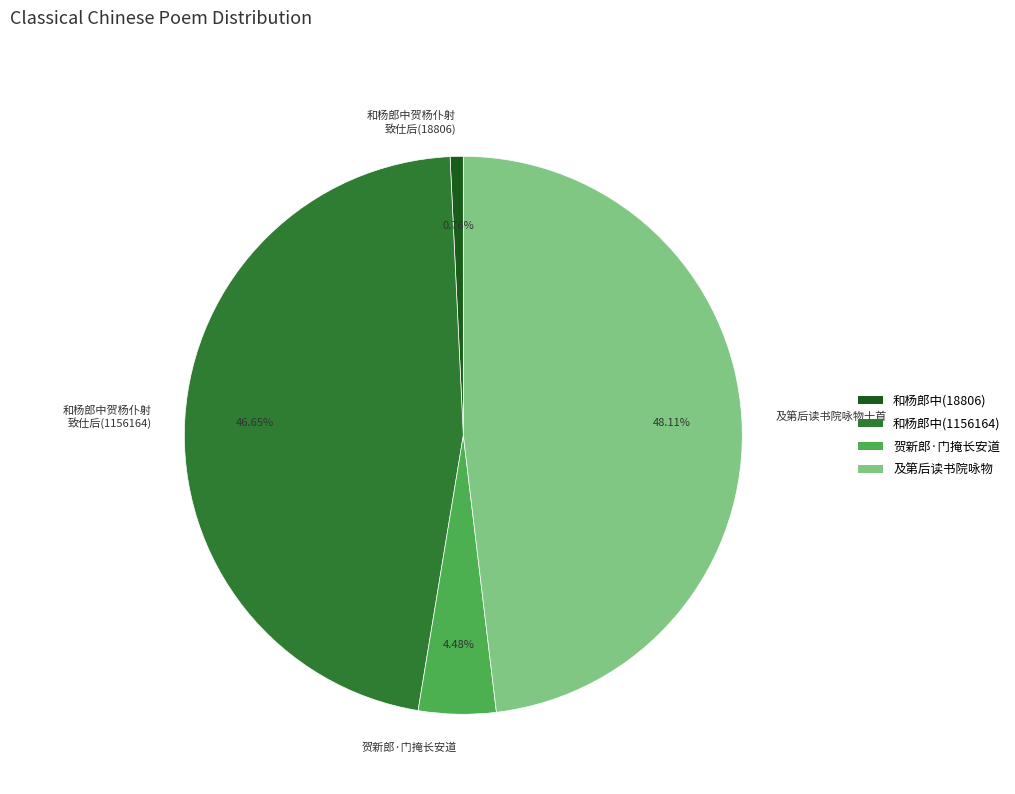

Which category has the smallest portion of the pie?

和杨郎中贺杨仆射 致仕后(18806)